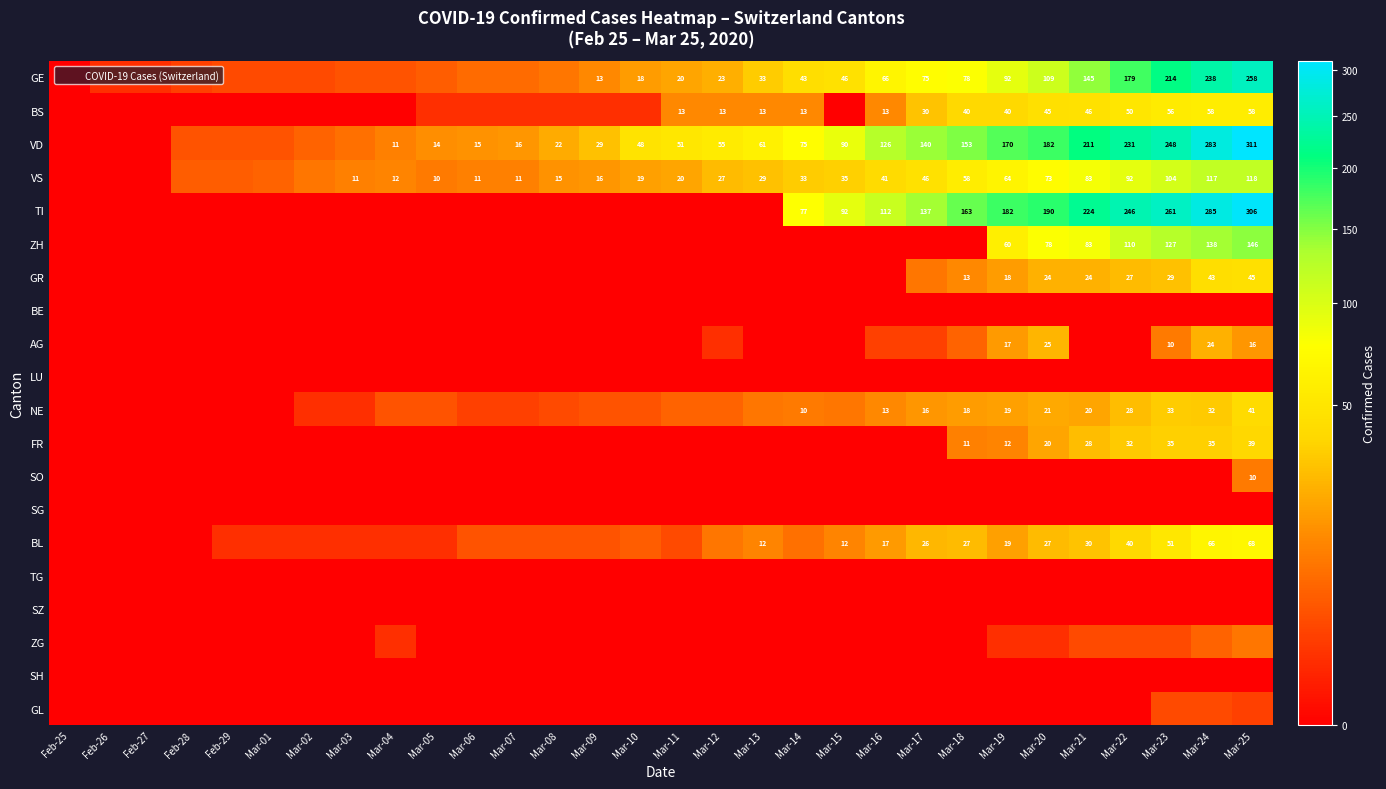

At which label does NE first exceed 6?

Mar-13